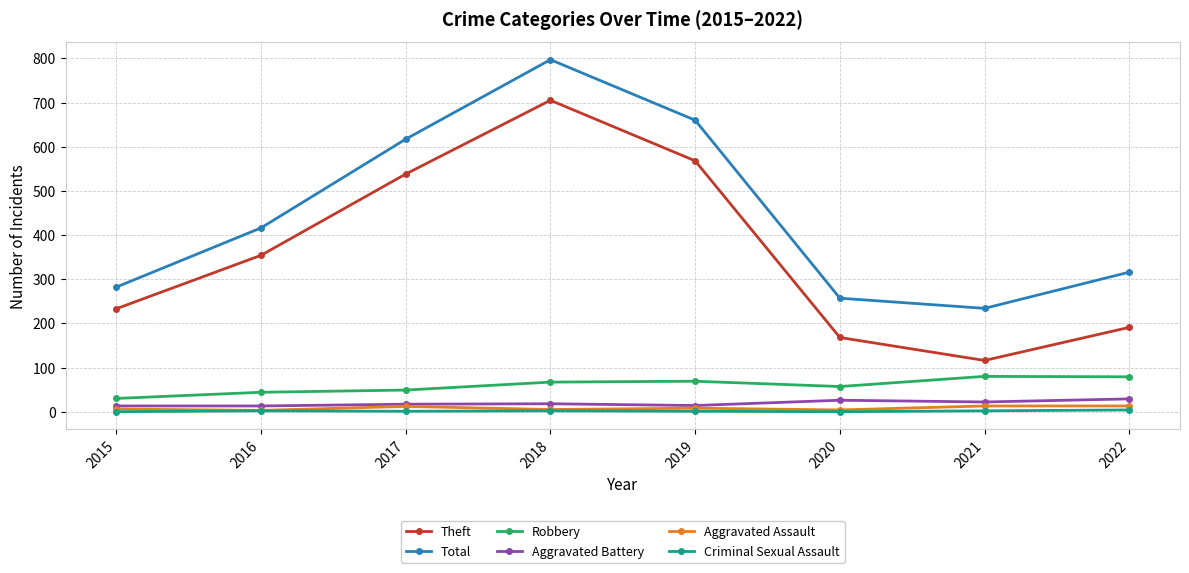

Which series has the largest range (max minus min)?

Theft